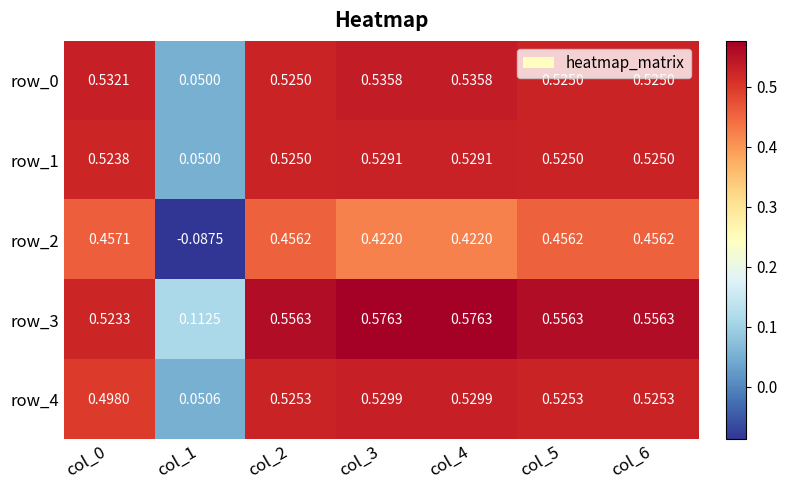

Is the value of row_3 at col_4 greater than the value of row_0 at col_5?

Yes